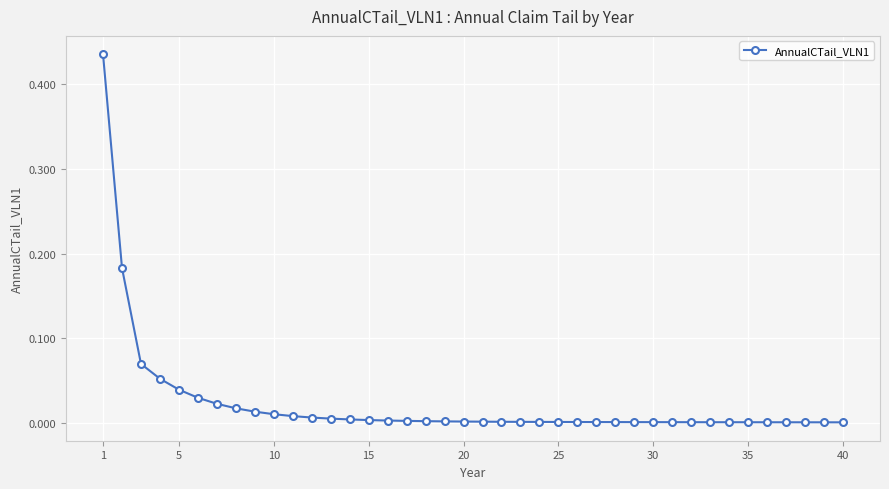

What is the sum of all values?

0.9